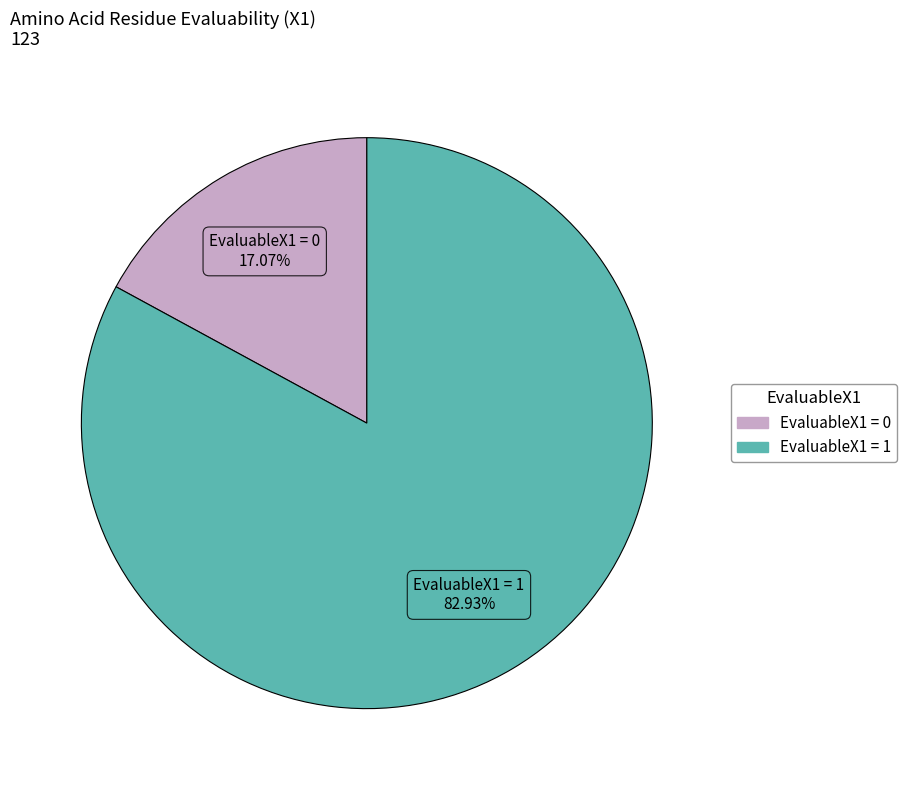

Does any single category account for the majority?

Yes